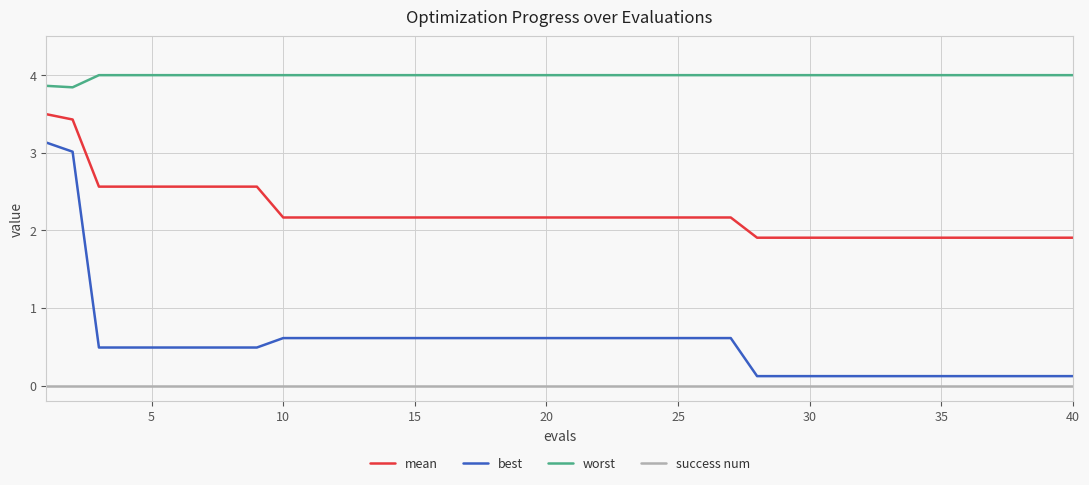

List the series in order of their peak value, highest first.

worst, mean, best, success num